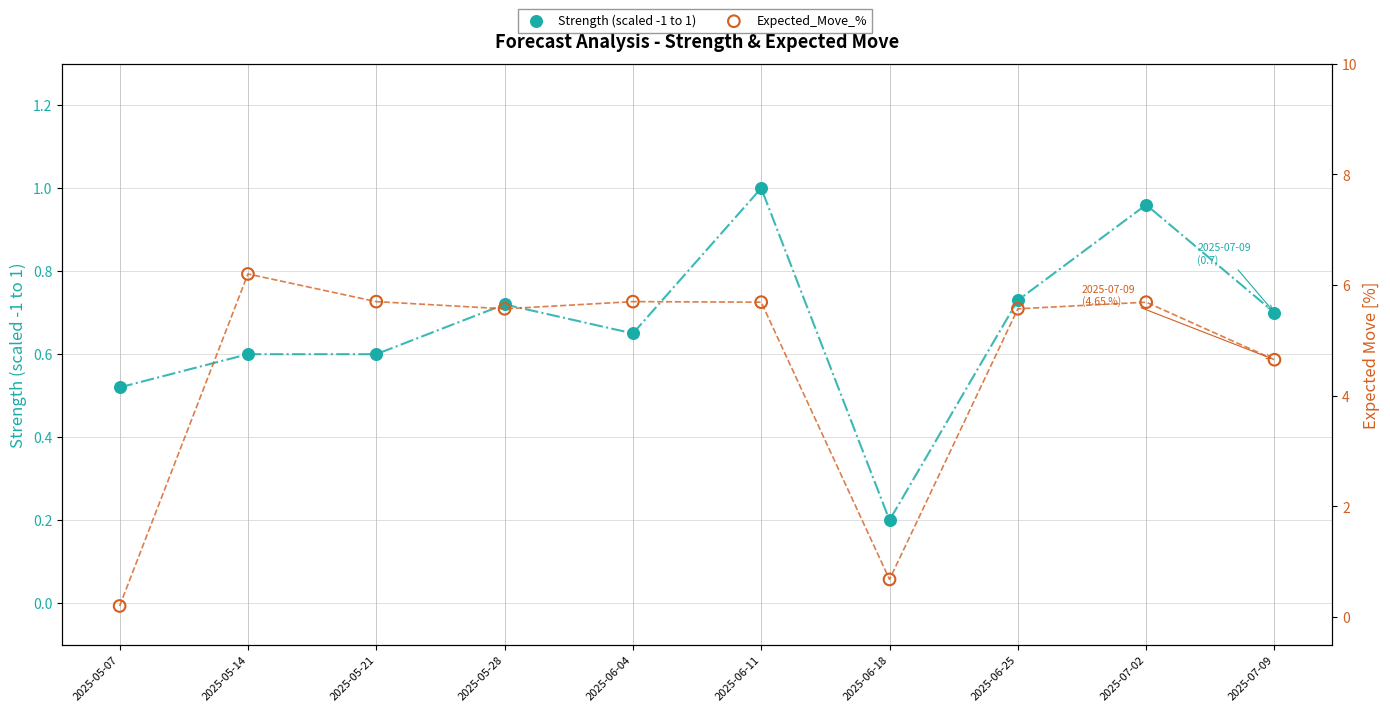

Is the value of Expected_Move_% at 2025-05-14 greater than the value of Strength (scaled -1 to 1) at 2025-06-18?

Yes